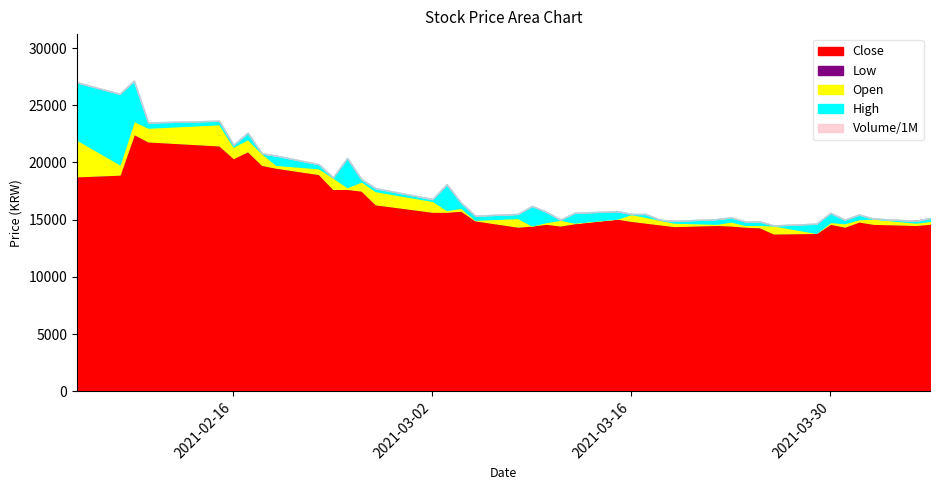

Where is the first local maximum for Low?

2021-02-09